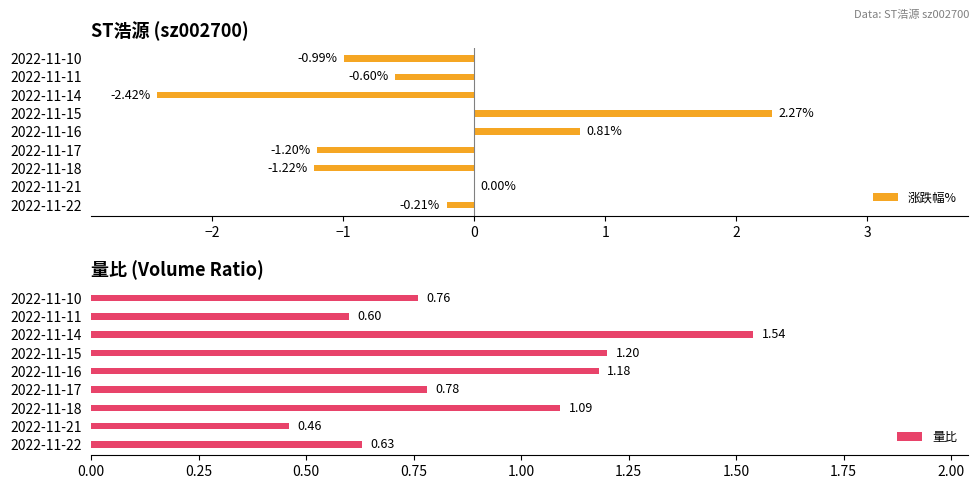

Rank the series by their maximum value, from lowest to highest.

量比, 涨跌幅%